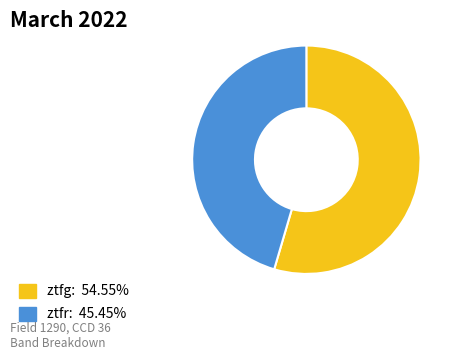

Count the number of slices in the pie.

2